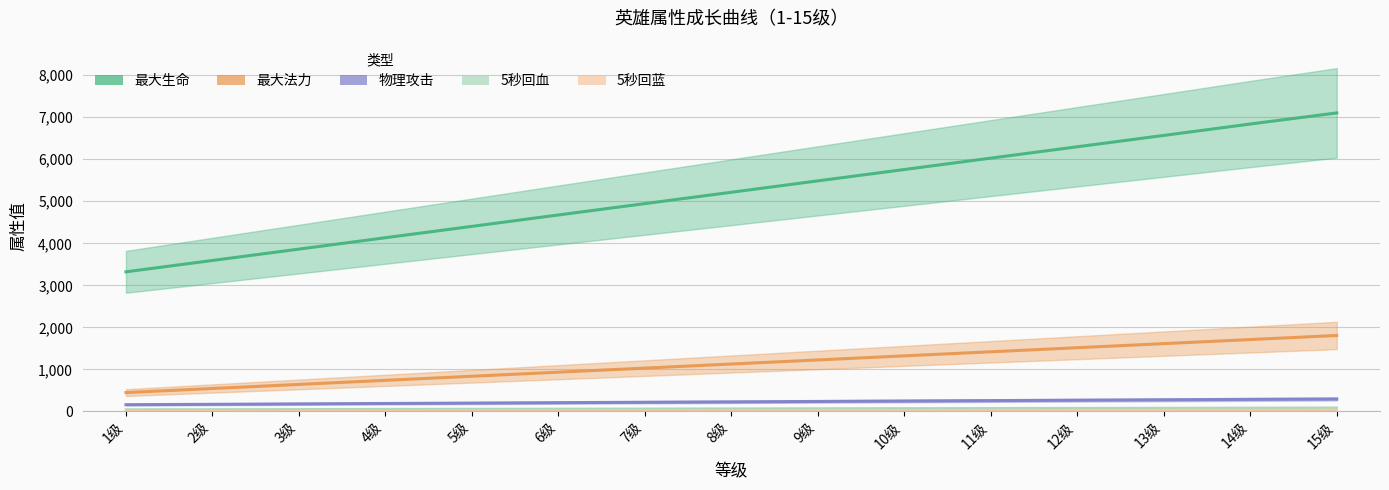

What are all the series names shown in the legend?

最大生命, 最大法力, 物理攻击, 5秒回血, 5秒回蓝